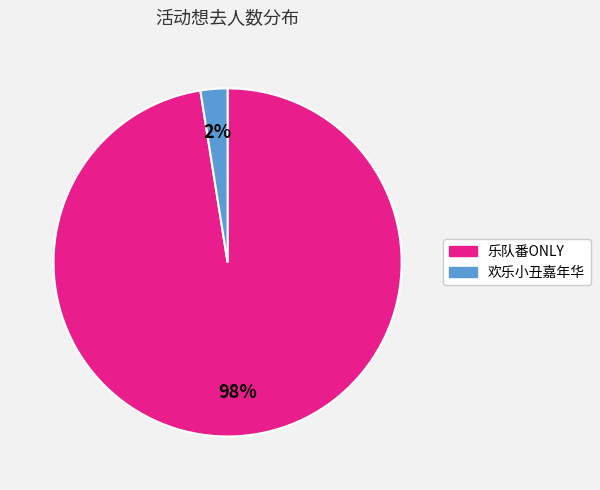

Do 欢乐小丑嘉年华 and 乐队番ONLY together represent more than half of the pie?

Yes